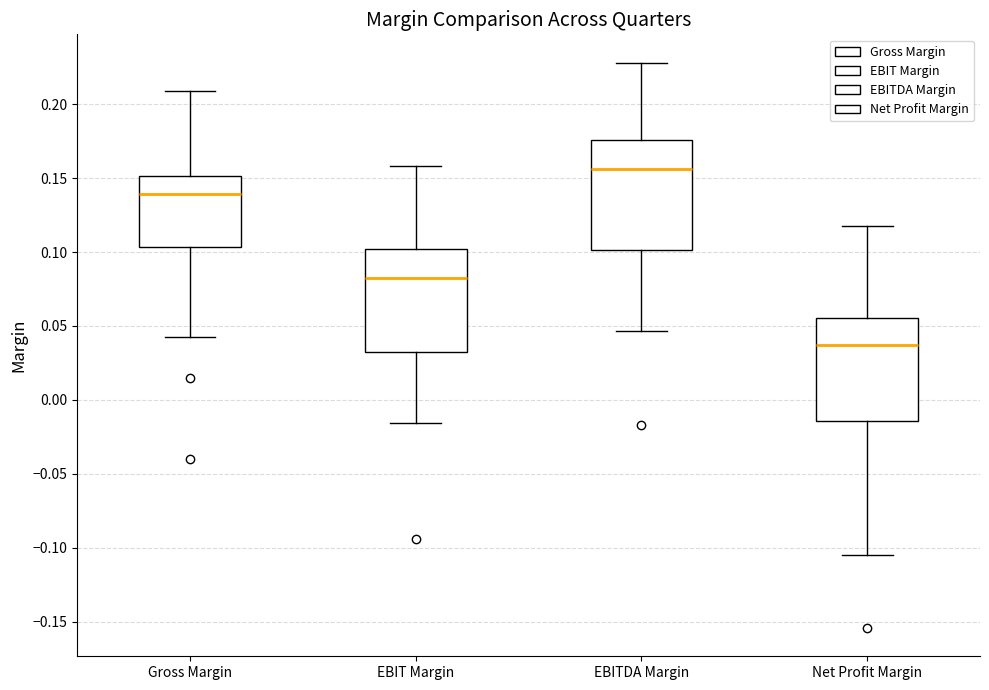

Reading left to right, read every box against the y-axis: the position of its median line, the range the box covers, and the ends of its whiskers. The values are not printed on the chart, so give them approximately, as read against the axis.

Gross Margin: median 0.140, box 0.105 to 0.150, whiskers 0.040 to 0.210
EBIT Margin: median 0.080, box 0.035 to 0.100, whiskers -0.015 to 0.160
EBITDA Margin: median 0.155, box 0.100 to 0.175, whiskers 0.045 to 0.230
Net Profit Margin: median 0.035, box -0.015 to 0.055, whiskers -0.105 to 0.120